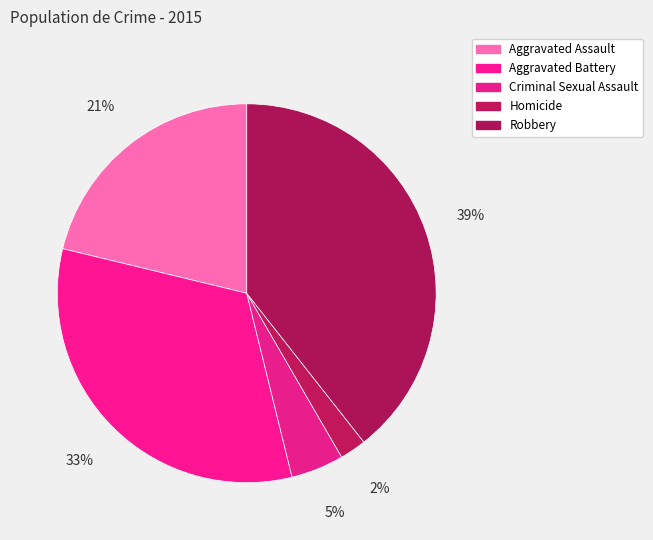

Is there any slice that represents more than half of the pie?

No